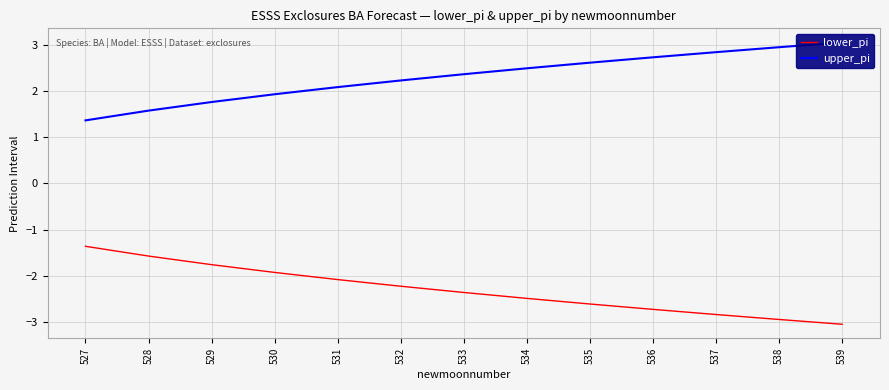

True or false: upper_pi has more than 1 interior local peaks.

False